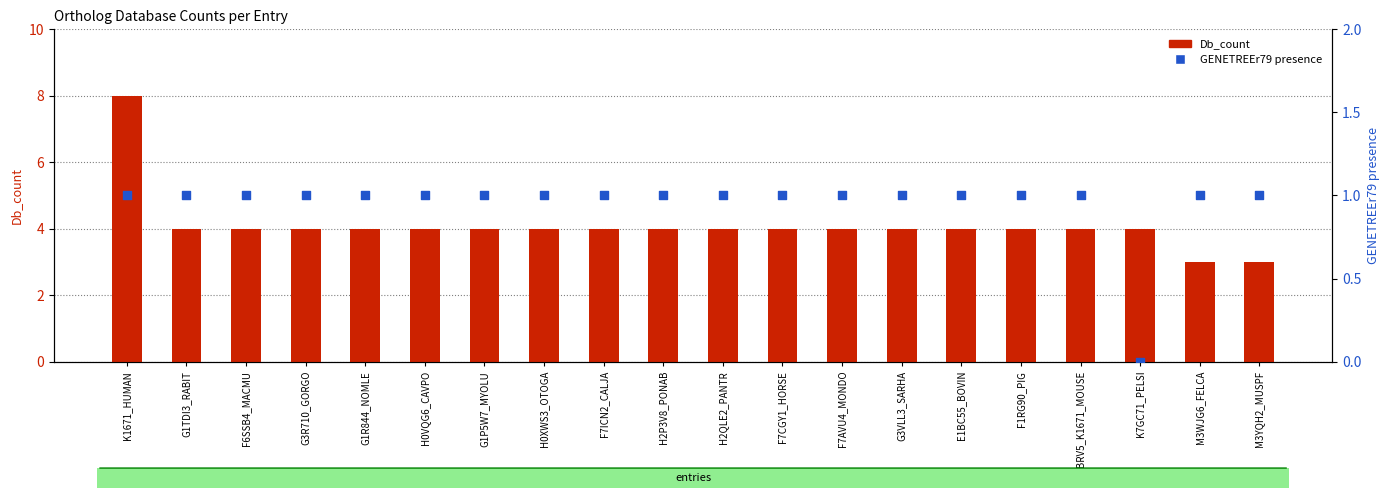

Which series reaches the maximum Y coordinate?

Db_count